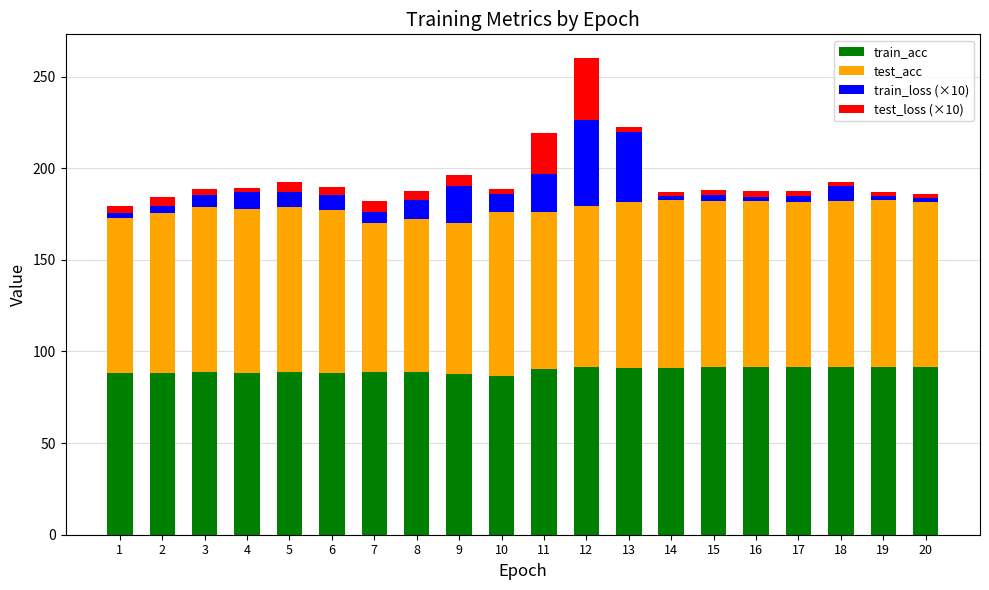

The value of train_acc at 18 is 91.5. True or false?

True